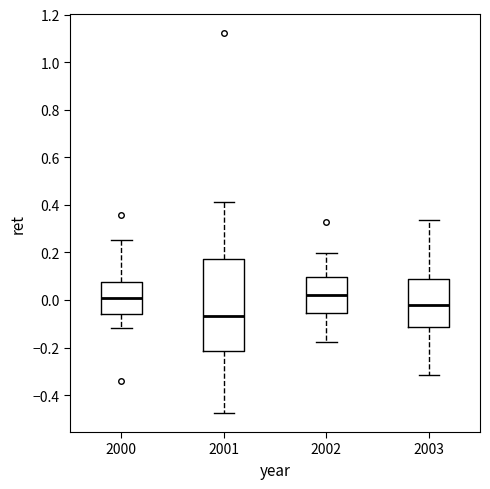

Reading left to right, transcribe this box plot: for each box, give where its median line is, the range the box spans, and where its two whiskers end, as read against the y-axis. The values are not printed on the chart, so give them approximately, as read against the axis.

2000: median 0.00, box -0.06 to 0.08, whiskers -0.12 to 0.26
2001: median -0.06, box -0.22 to 0.18, whiskers -0.48 to 0.42
2002: median 0.02, box -0.06 to 0.10, whiskers -0.18 to 0.20
2003: median -0.02, box -0.12 to 0.08, whiskers -0.32 to 0.34